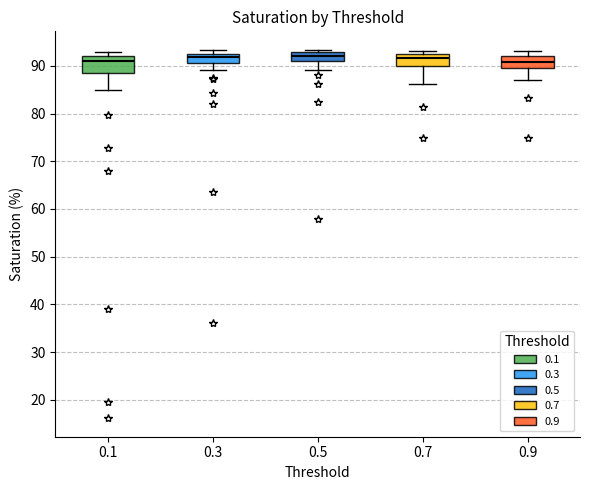

Where is the lower edge of the box at x = 0.1 on the y-axis? The values are not printed on the chart, so give them approximately, as read against the axis.

88